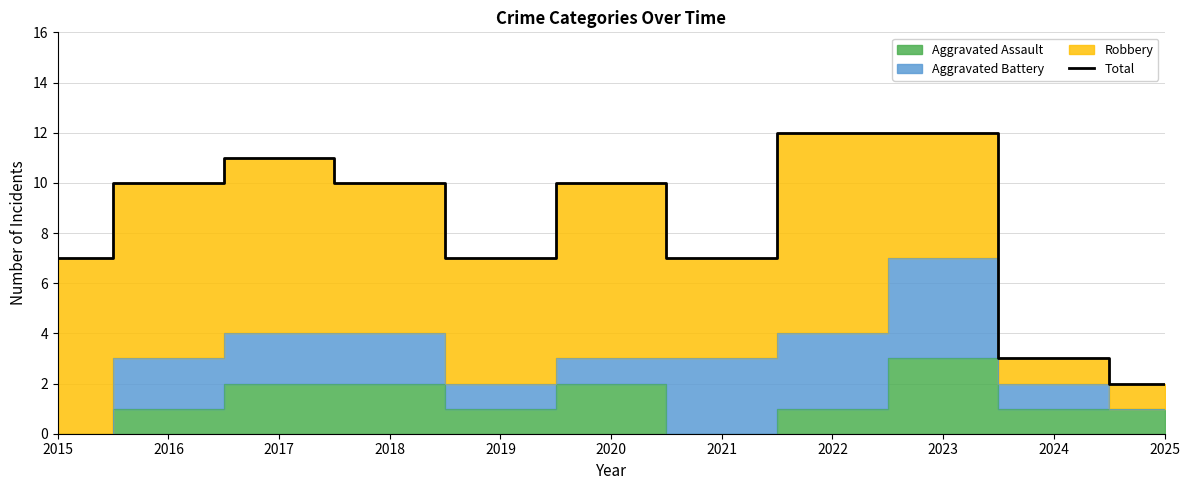

How many interior local peaks (higher than both neighbors) does the data have?

2